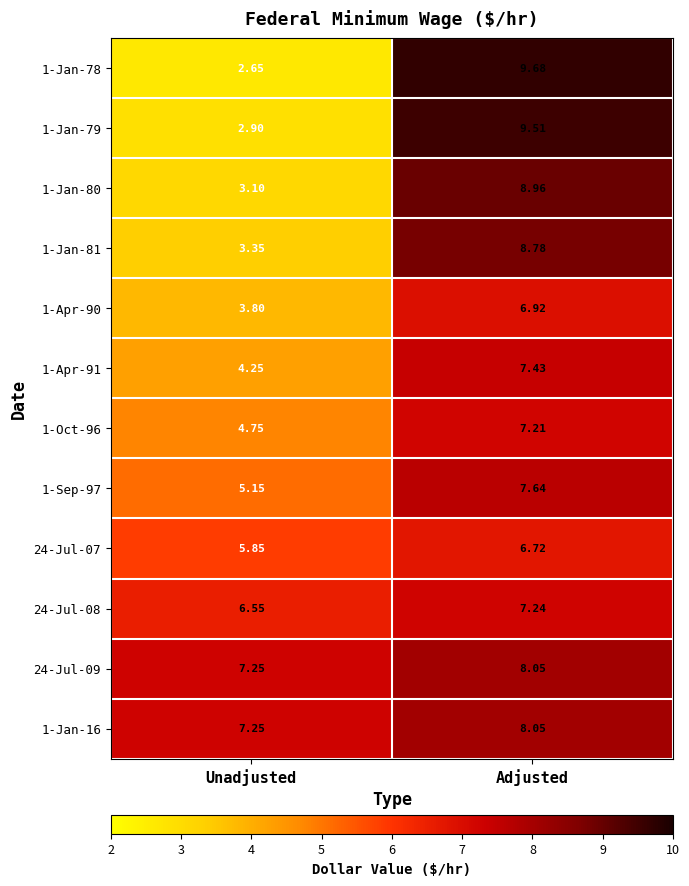

Where does the 1-Jan-16 series first go above 8?

Adjusted